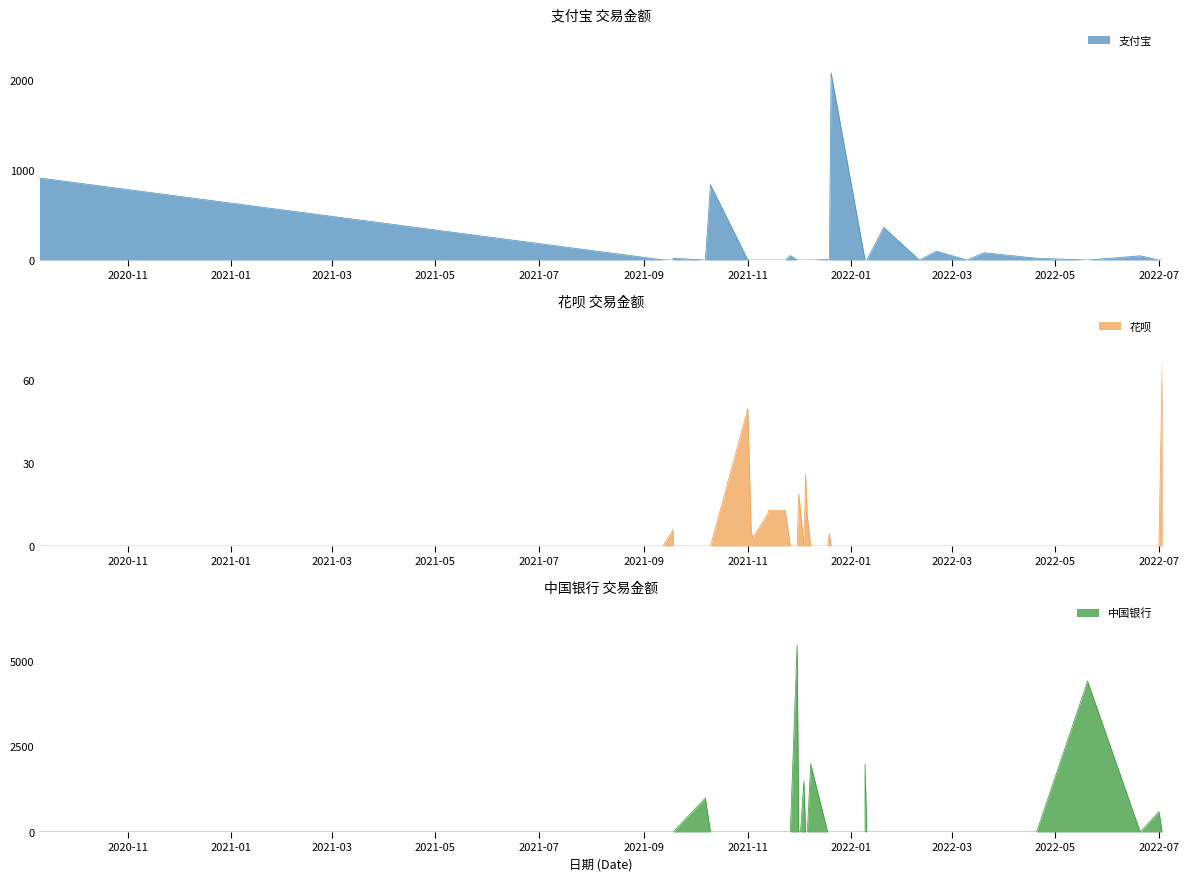

True or false: 支付宝 has more than 2 interior local peaks.

True